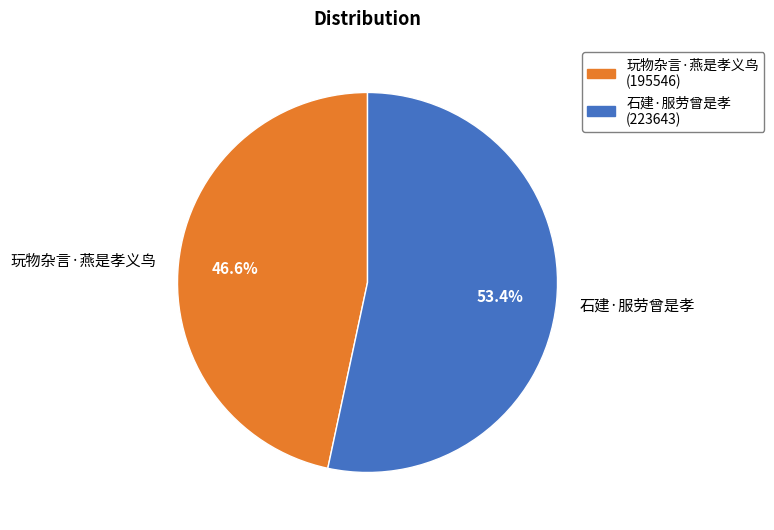

What is the largest slice in the pie chart?

石建·服劳曾是孝